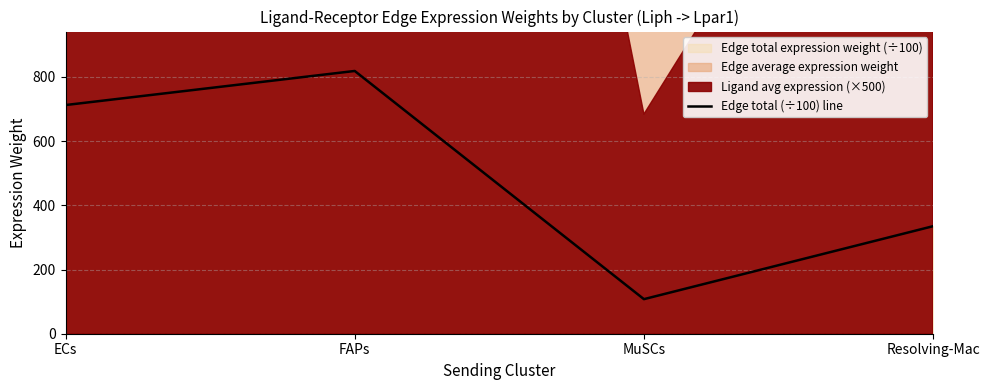

Approximately how many times larger is the value at Resolving-Mac compared to MuSCs?

3.1